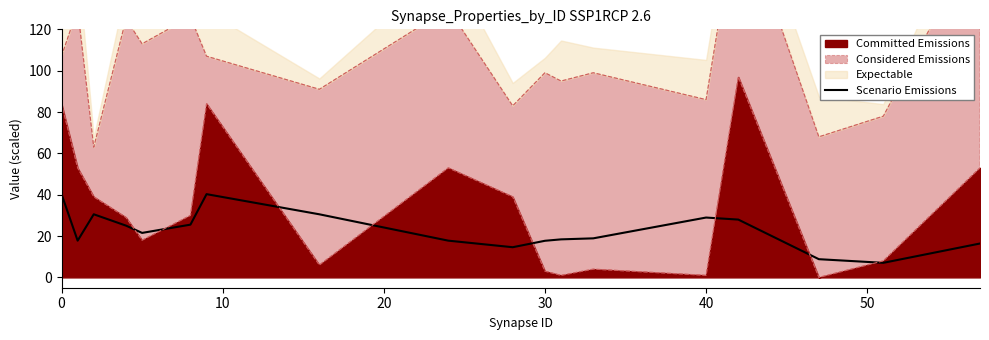

What is the sum of all values?

407.9